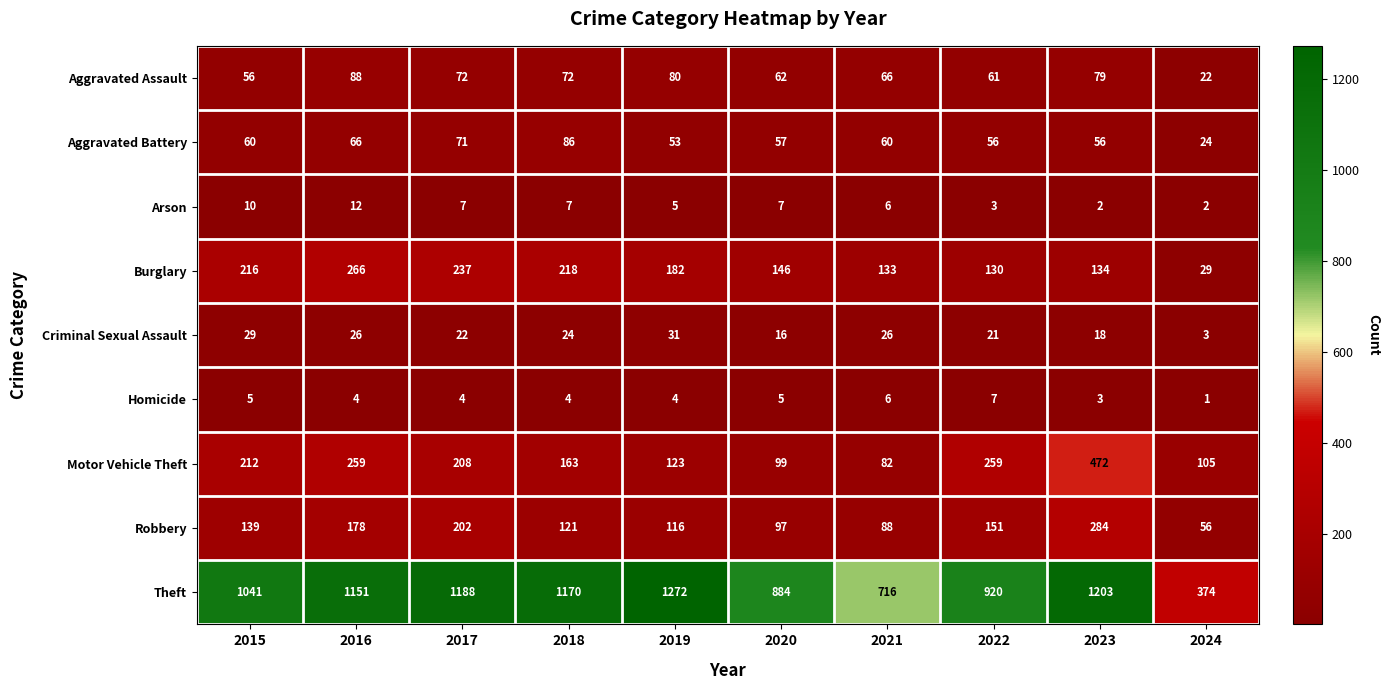

The value of Arson at 2017 is 7. True or false?

True